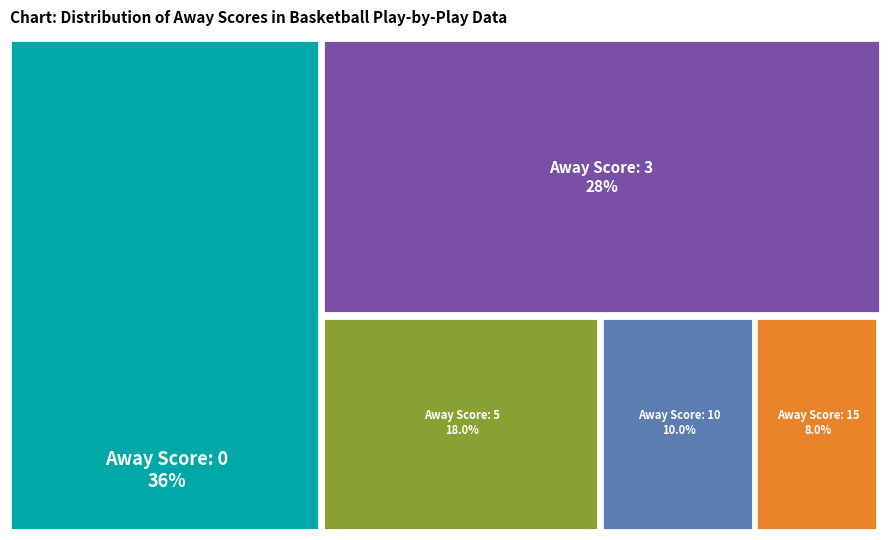

To the nearest percent, what percentage of the pie is 5?

18%